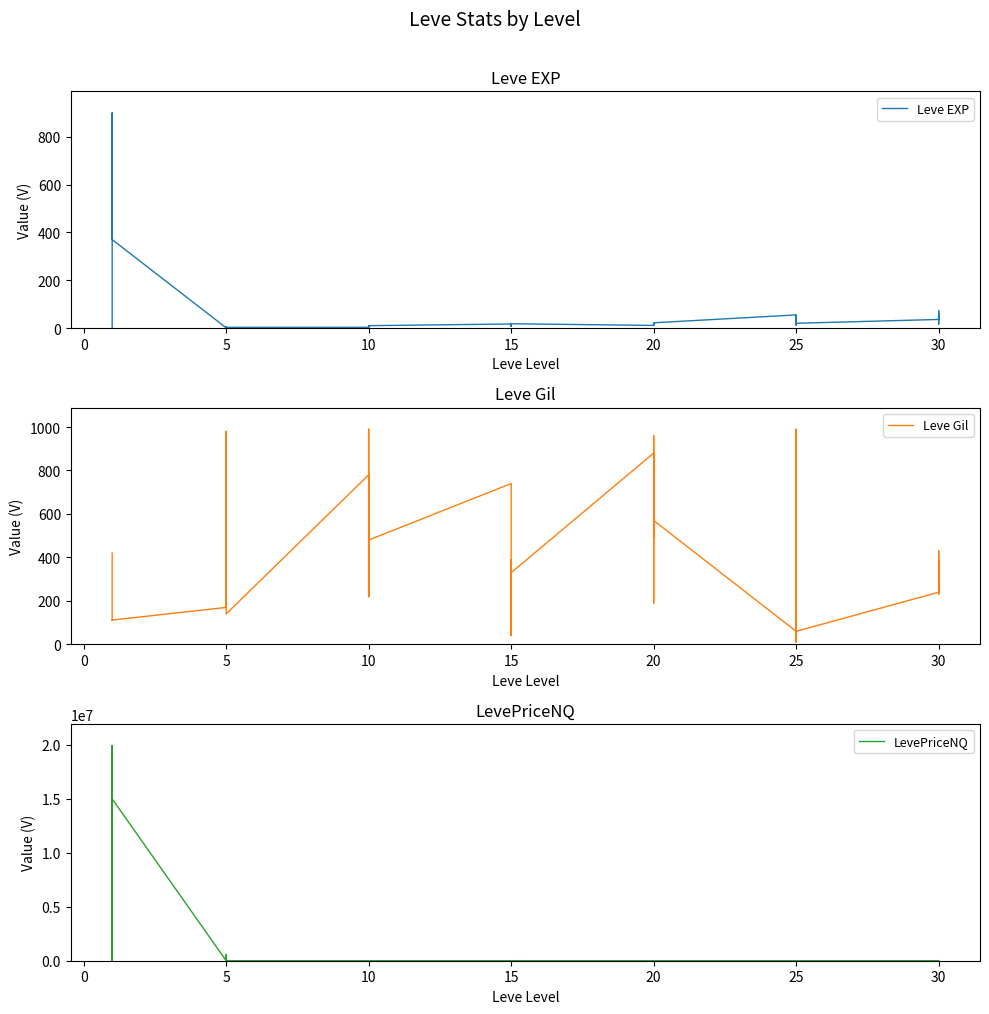

What are all the series names shown in the legend?

Leve EXP, Leve Gil, LevePriceNQ